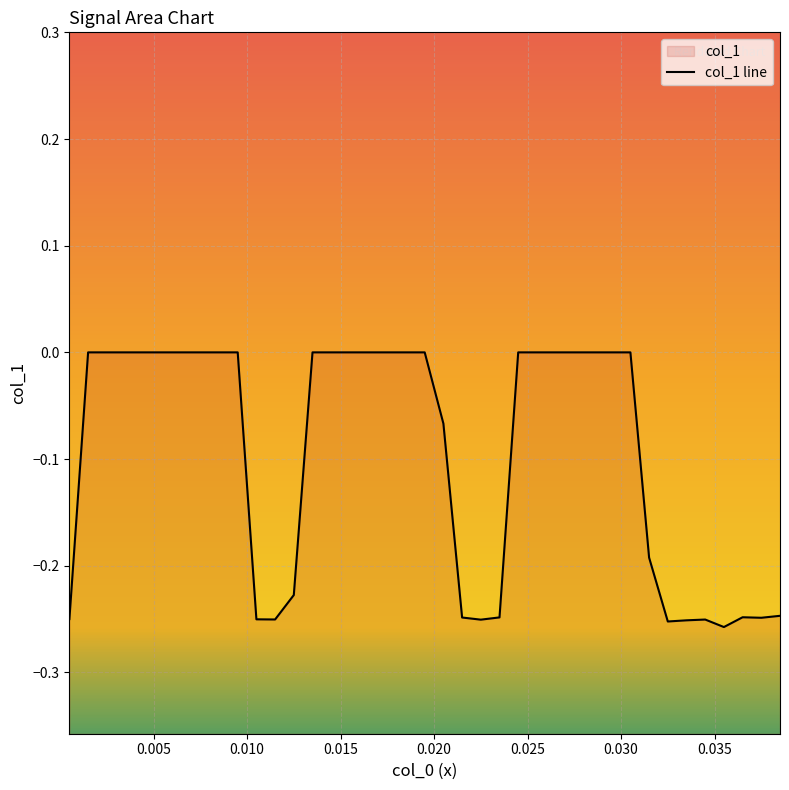

What is the minimum value shown in the chart?

-0.3